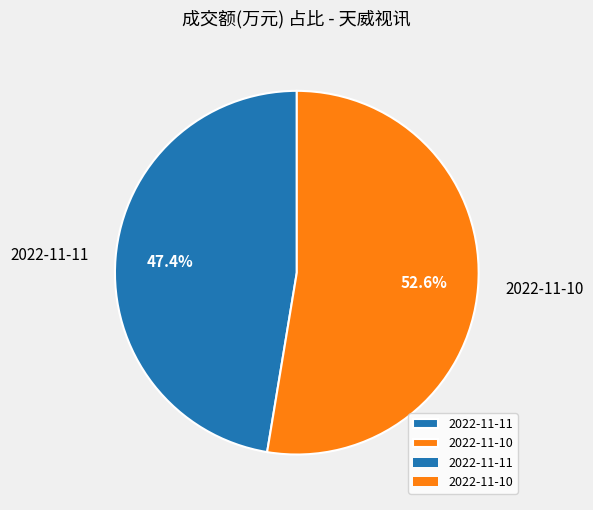

How many slices are in this pie chart?

2